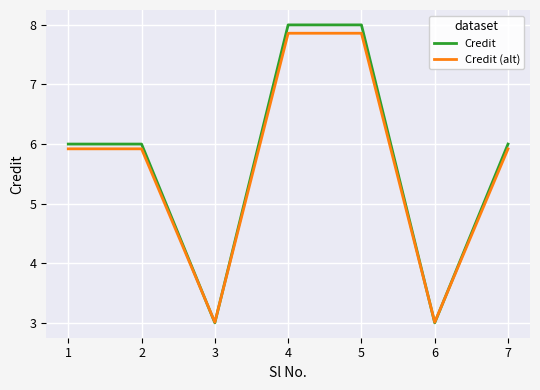

What is the difference between the highest and lowest values at 1?

0.1